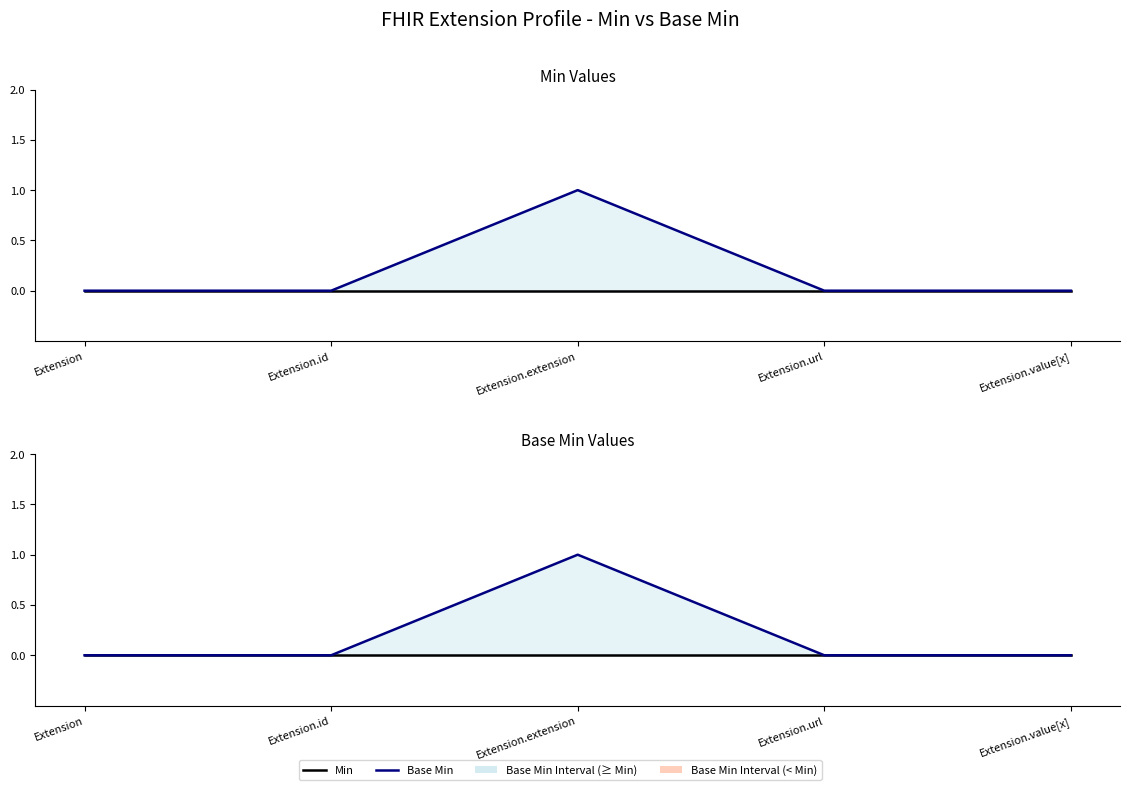

Rank the series at Extension.extension from highest to lowest value.

Base Min, Min